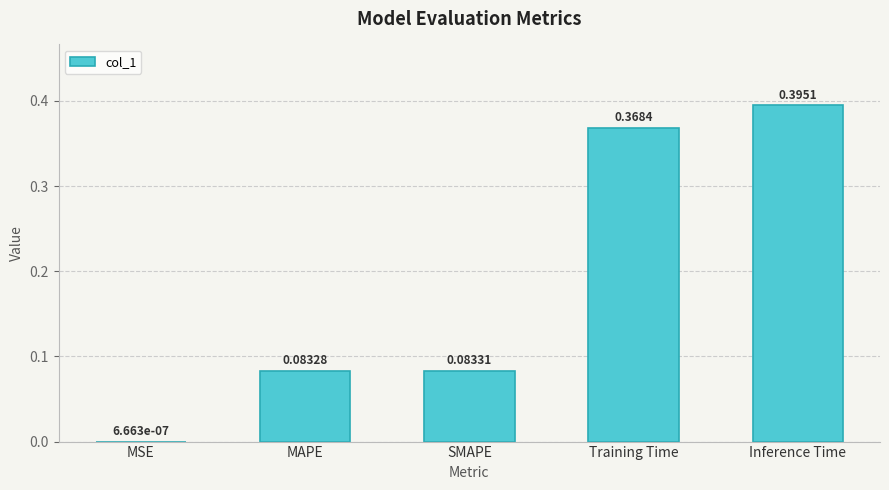

Which has a higher value, SMAPE or MSE?

SMAPE